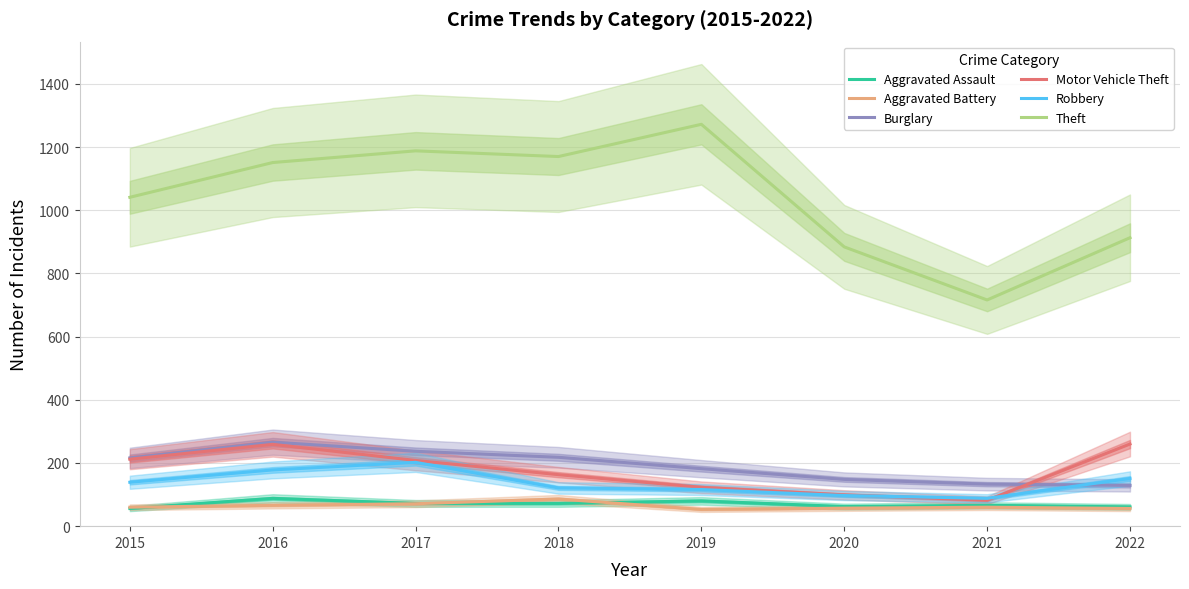

At which label is Theft closest to 994?

2015